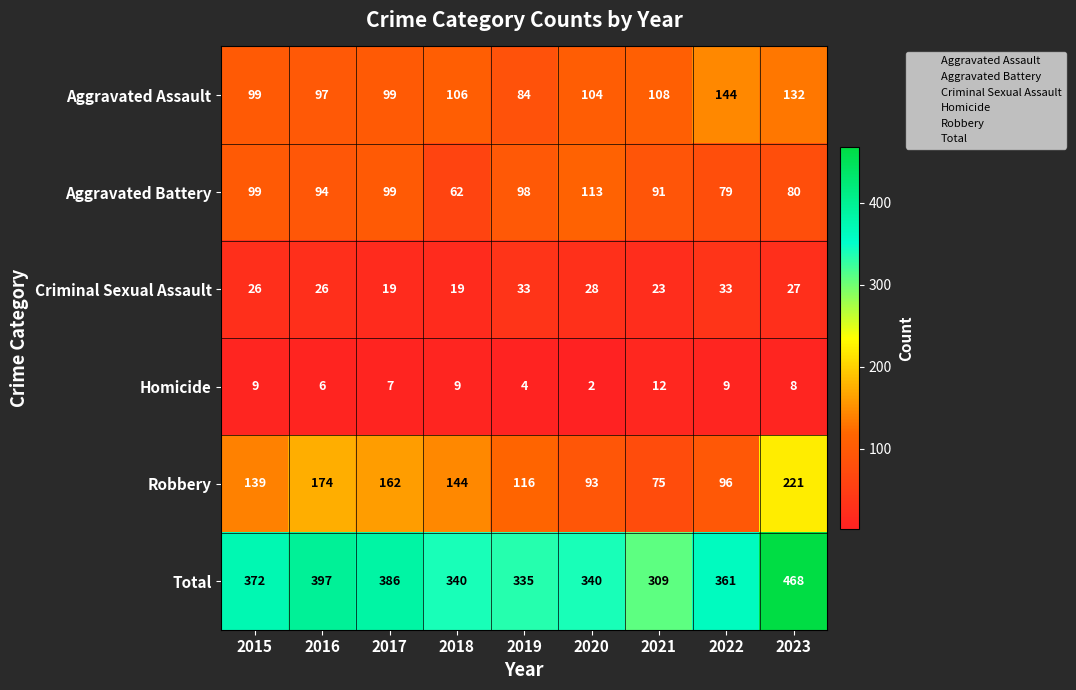

What is the average value of the Aggravated Assault series?

108